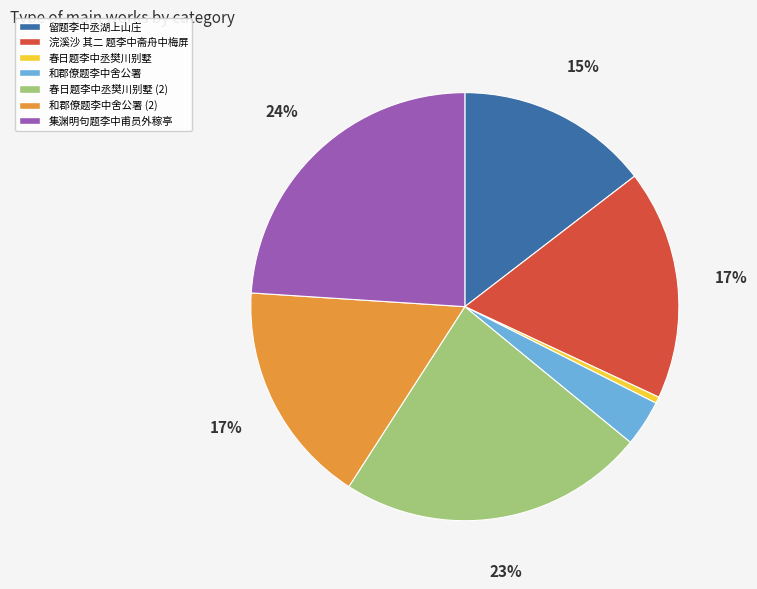

Does any single category account for the majority?

No